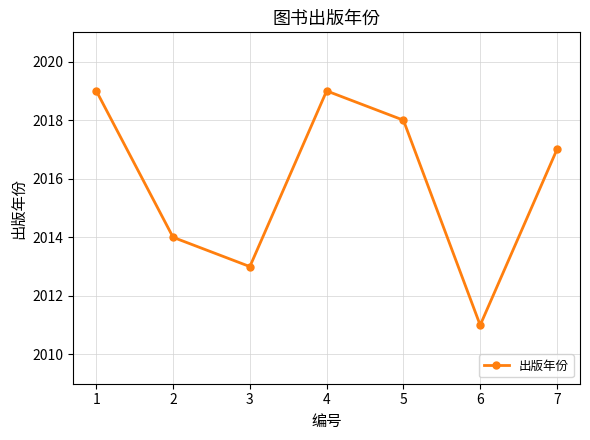

How many distinct data groups are displayed?

1